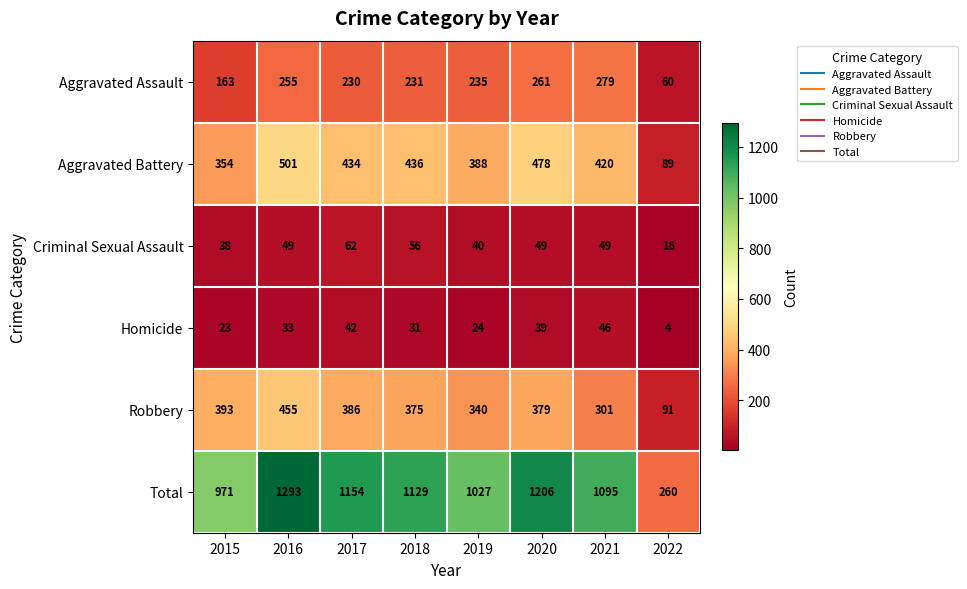

How many categories are shown in the chart?

8